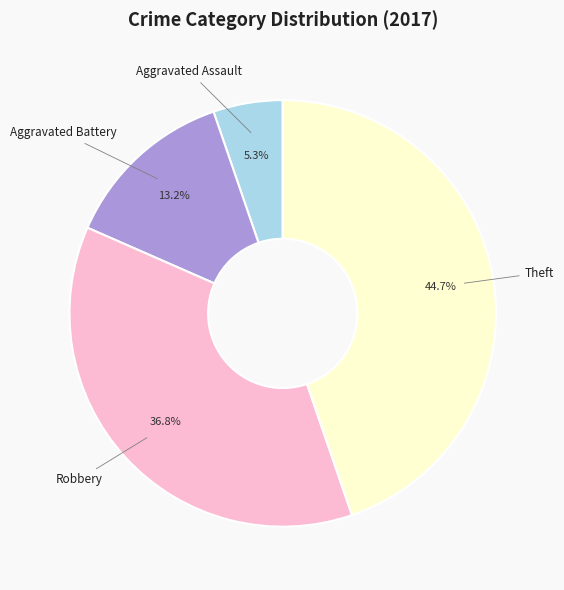

To the nearest percent, what is the combined percentage of Theft and Aggravated Battery?

58%